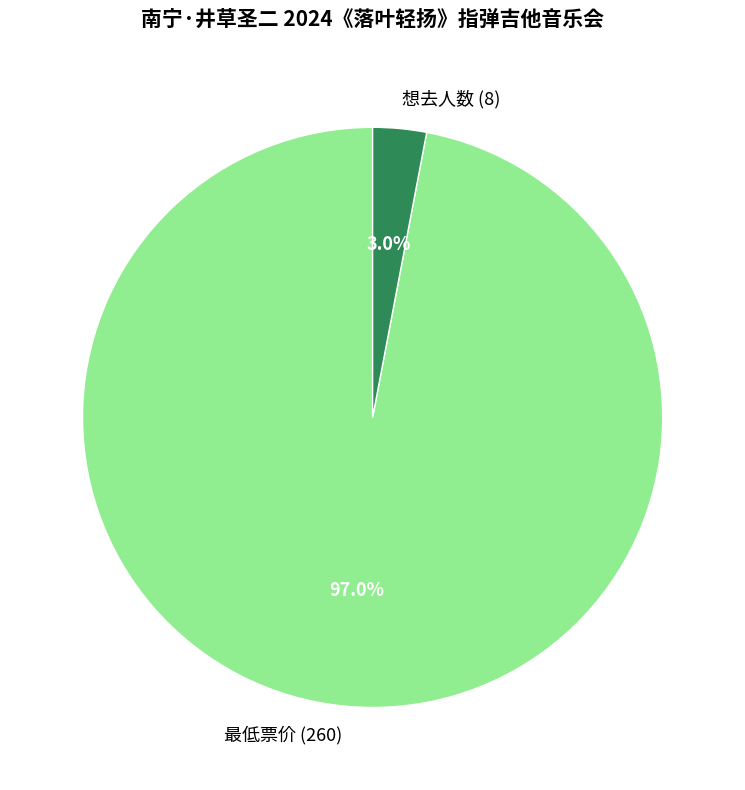

Count the number of slices in the pie.

2